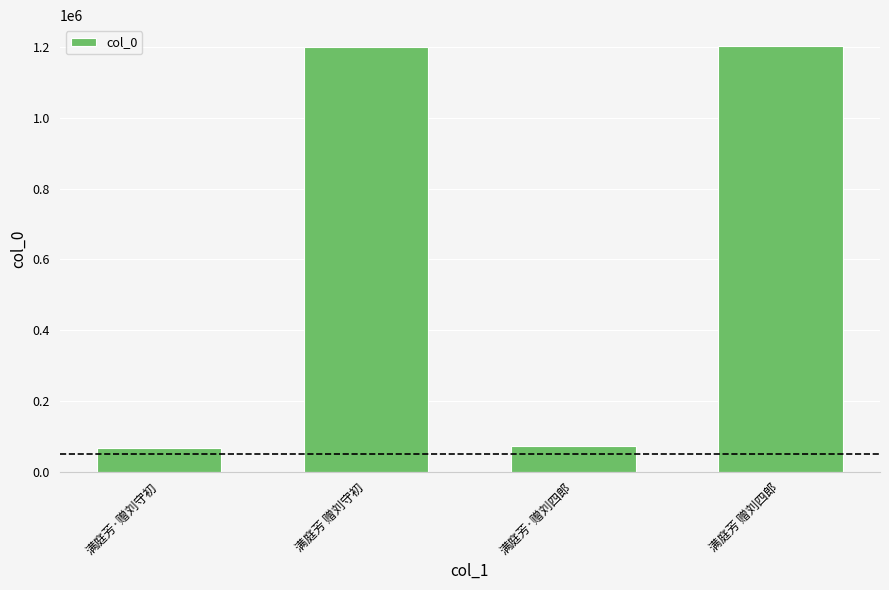

What is the ratio of the value at 满庭芳 赠刘四郎 to the value at 满庭芳·赠刘四郎?

16.7